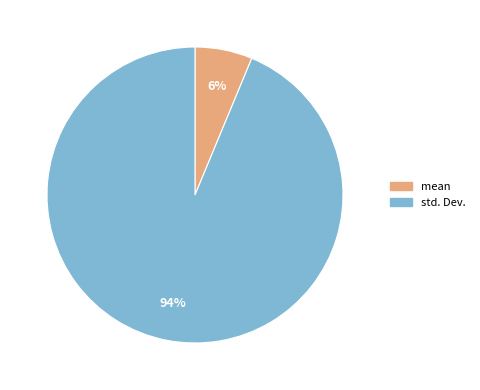

What is the smallest slice in the pie chart?

mean